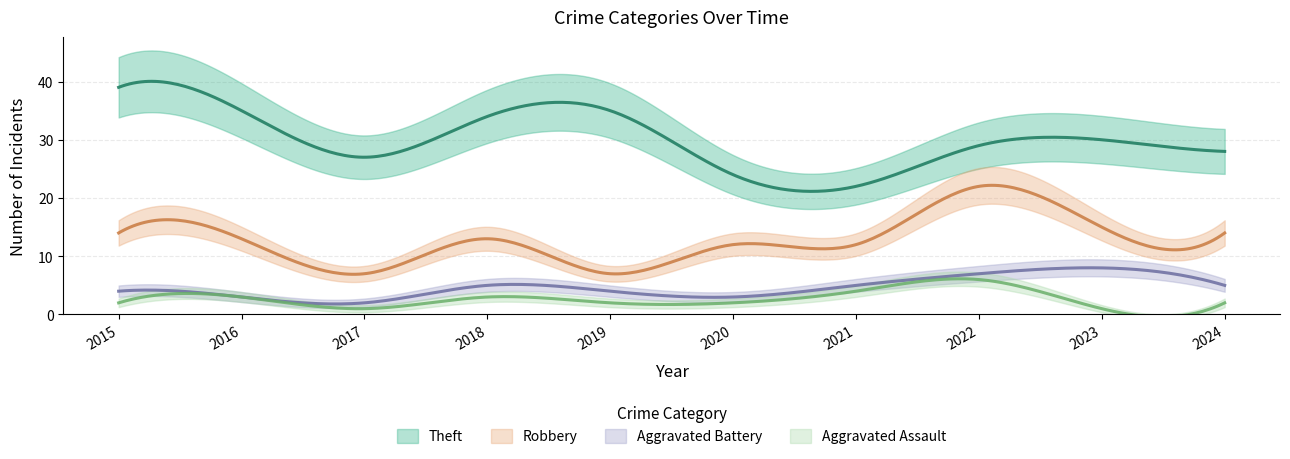

Is it true that Aggravated Assault equals 2 at 2020?

True